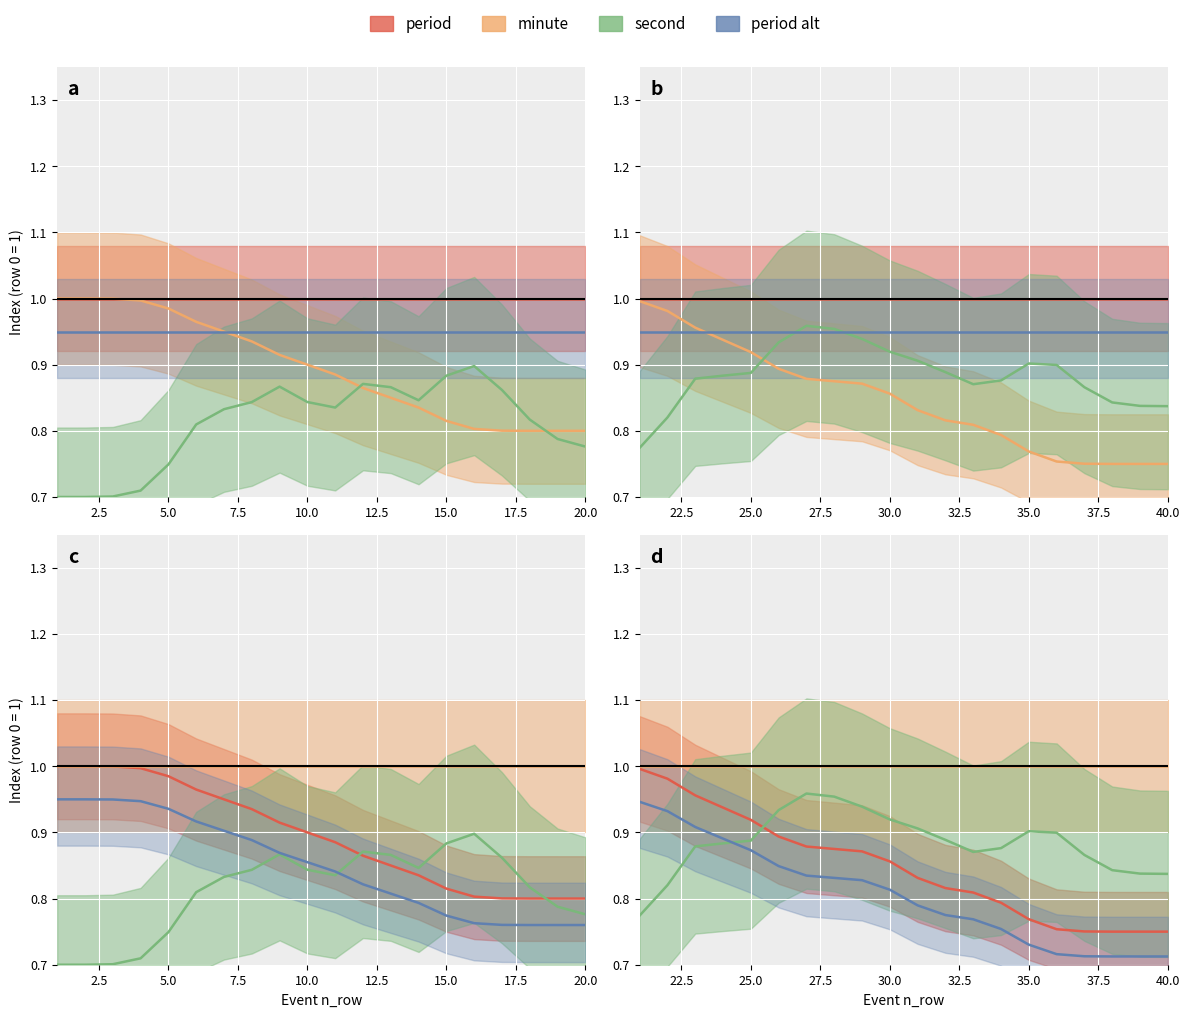

What are all the series names shown in the legend?

period, minute, second, period alt